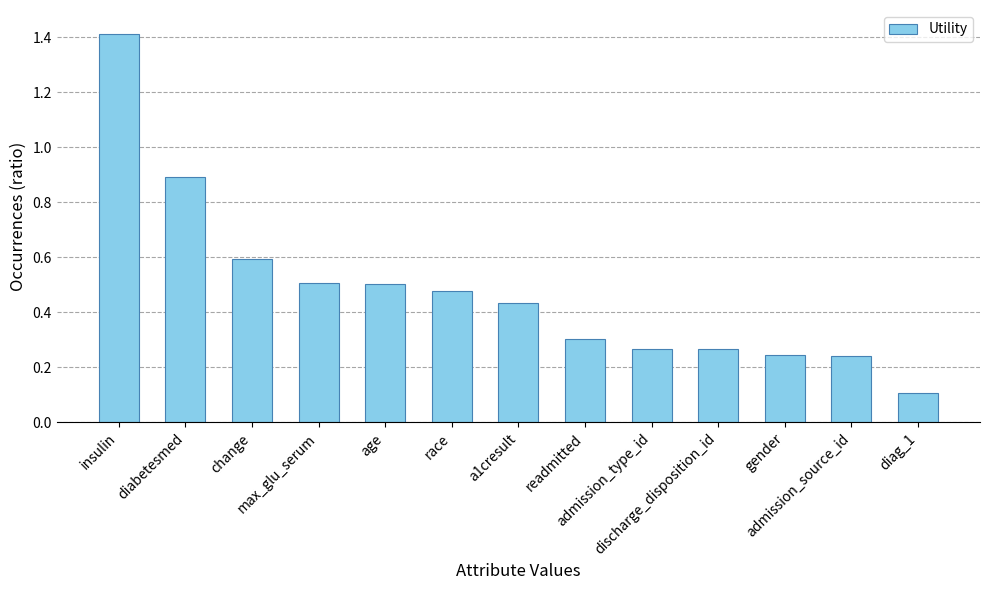

Is it true that the value at diabetesmed is 1.5?

False